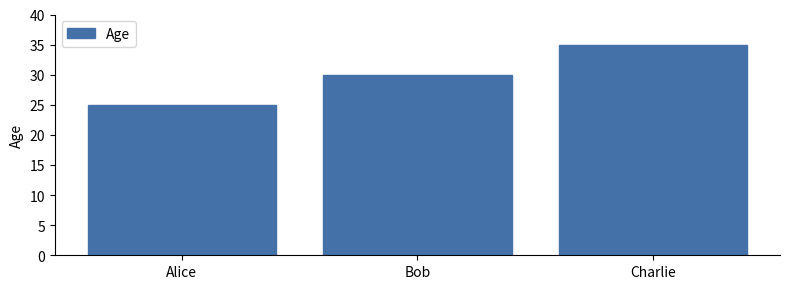

The chart shows a value of 39 at Alice. True or false?

False